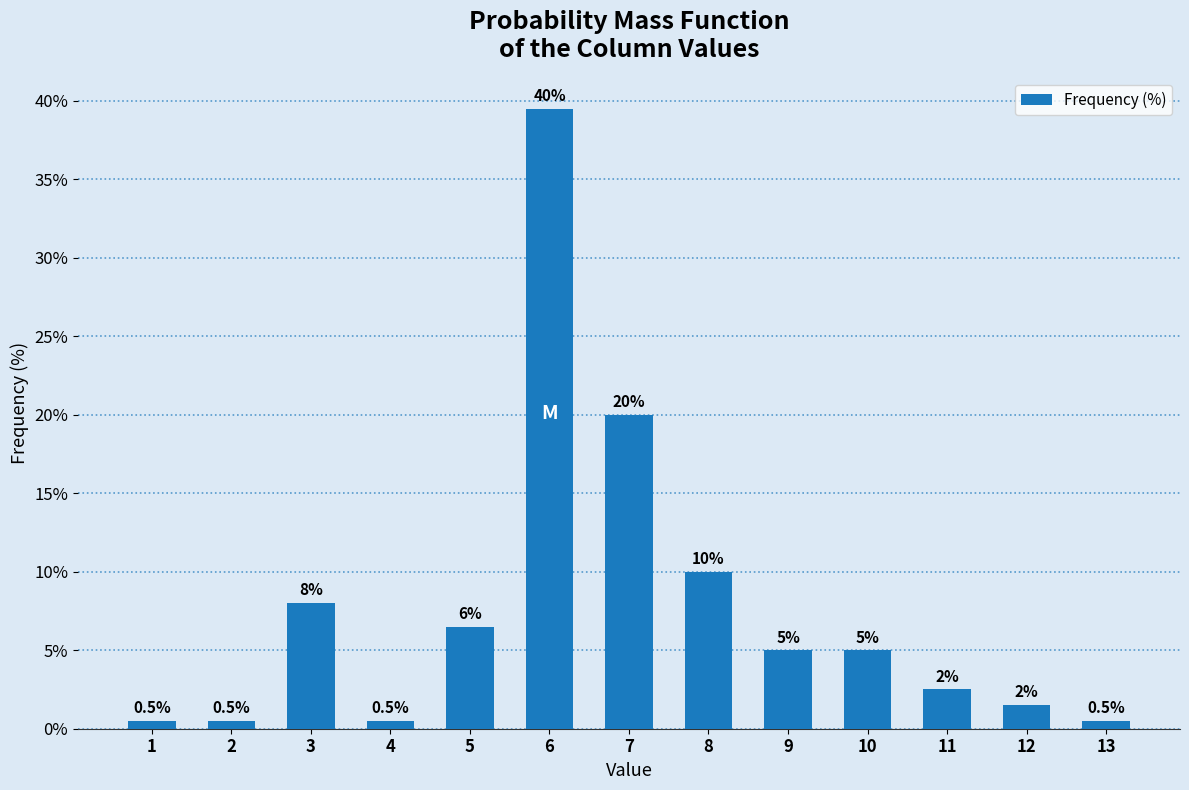

Reading left to right, list all the values displayed in this chart.

0.5	0.5	8.0	0.5	6.5	39.5	20.0	10.0	5.0	5.0	2.5	1.5	0.5